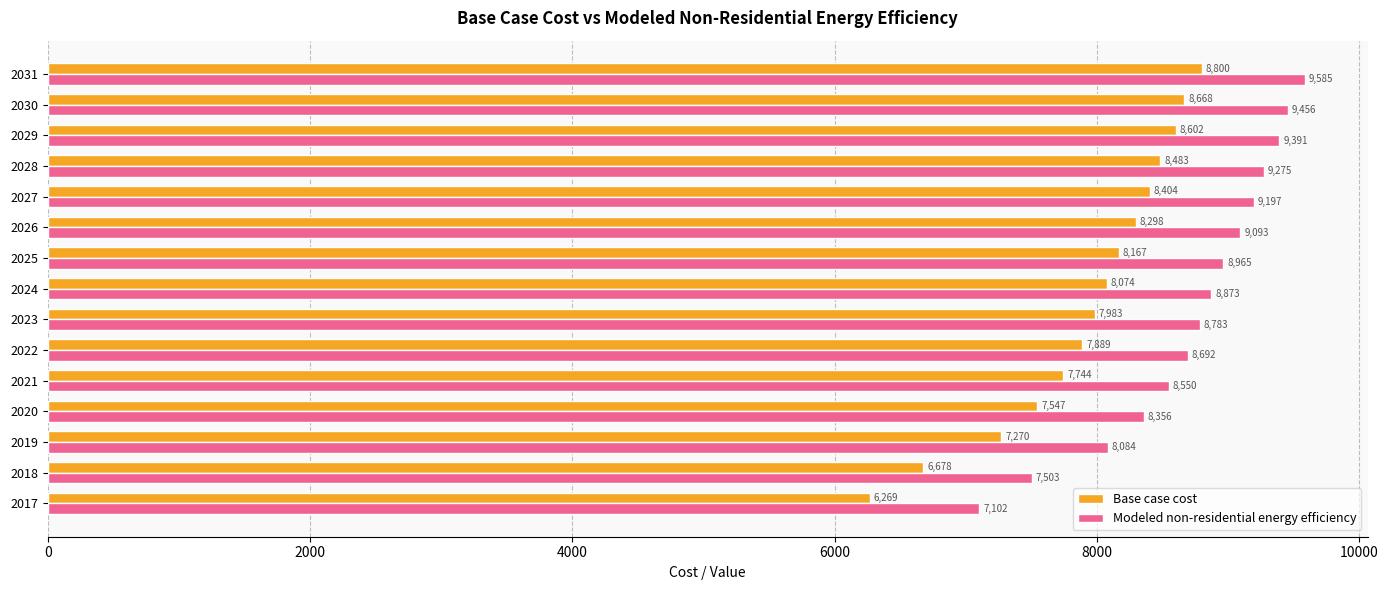

Which series has the largest total across all categories?

Modeled non-residential energy efficiency